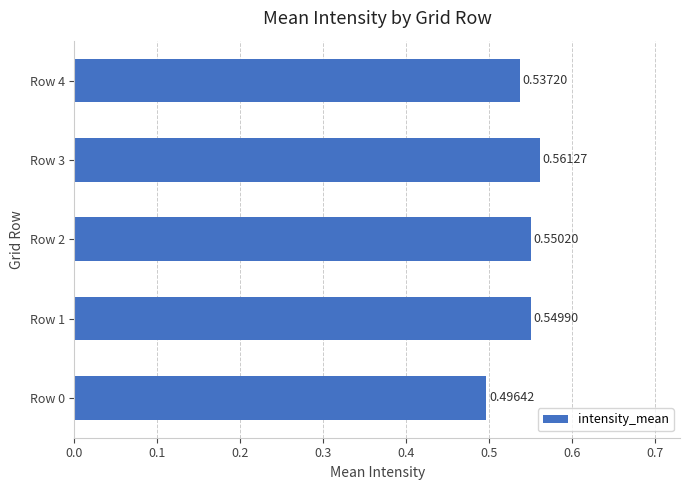

List the labels in order of value, largest first.

Row 3, Row 2, Row 1, Row 4, Row 0